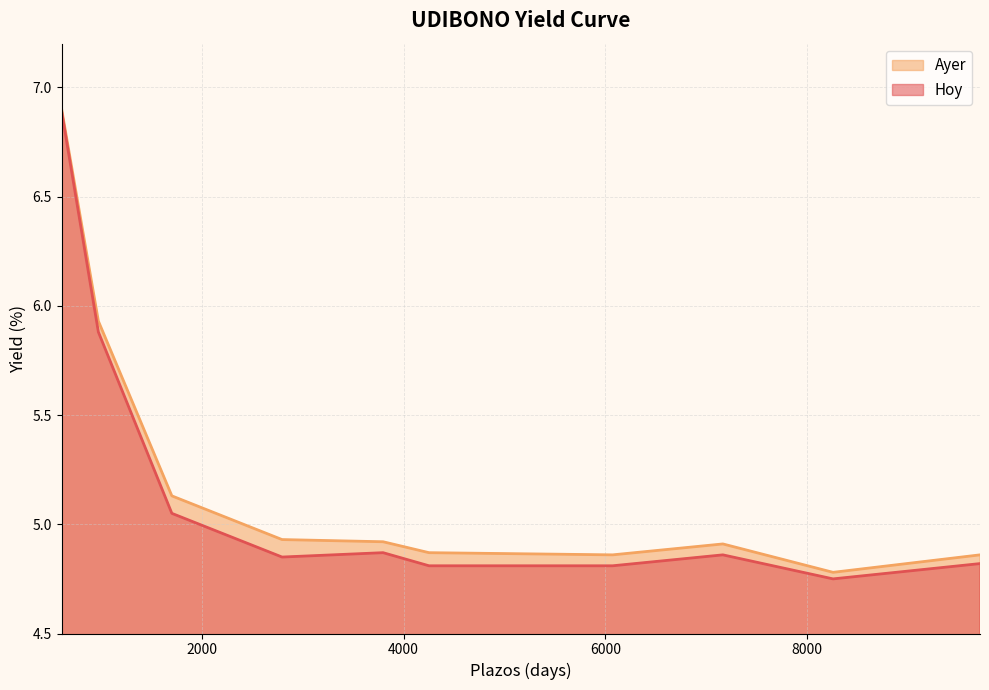

Which category has the highest value across all series?

611